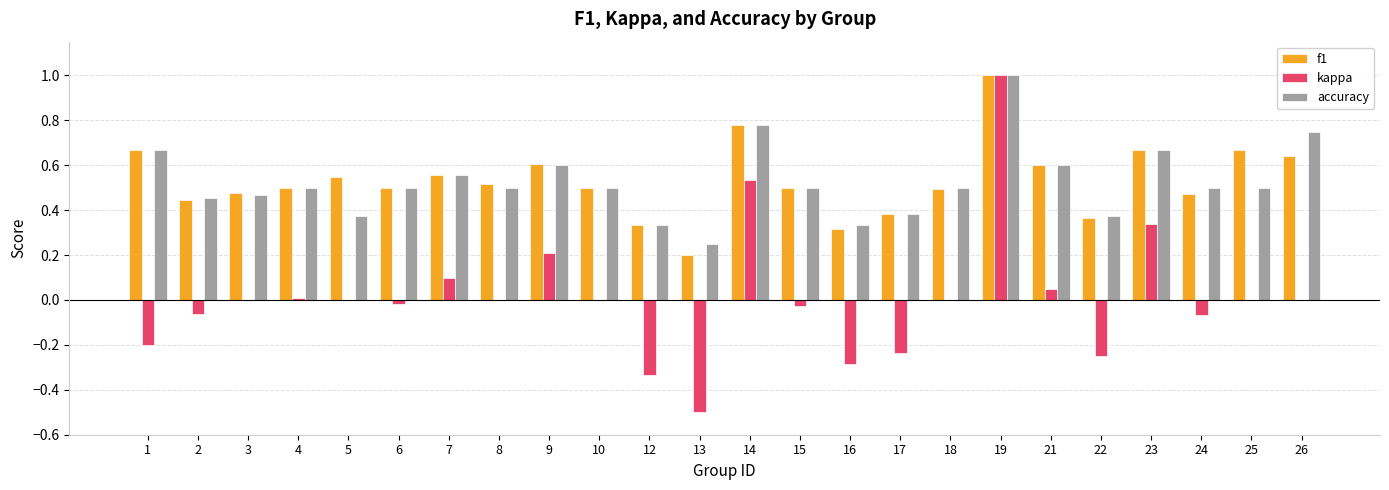

Does the chart contain stacked bars?

No